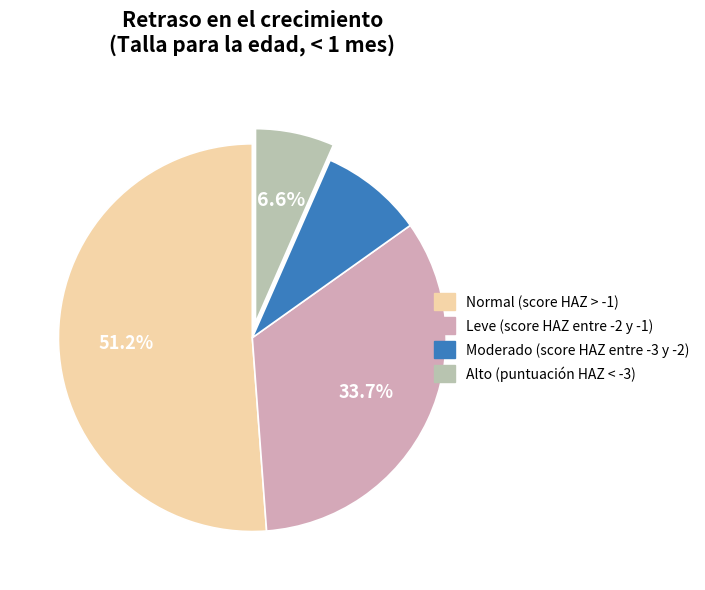

How many segments does this pie chart have?

4